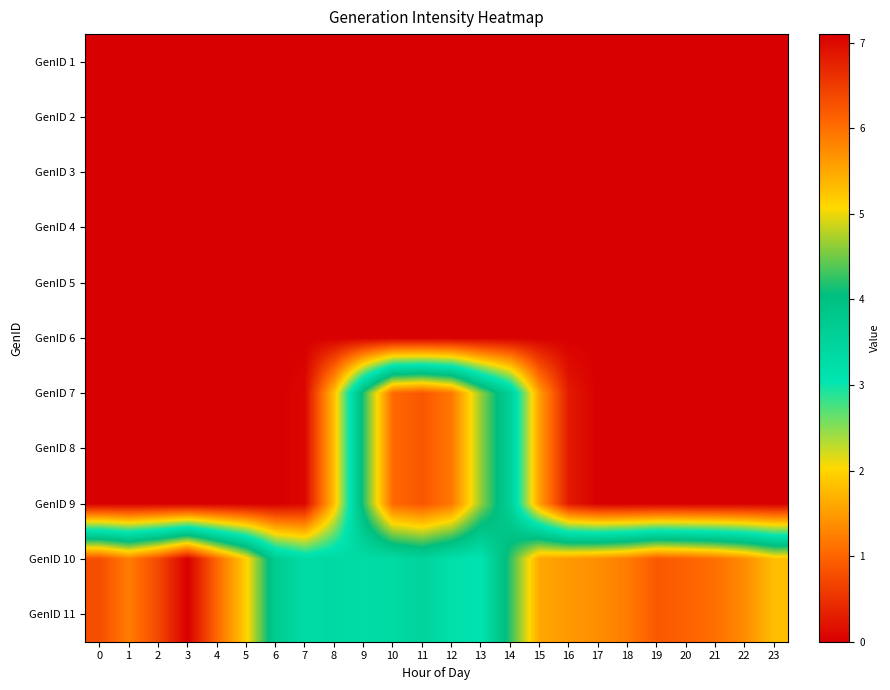

What is the maximum value shown in the chart?

7.1